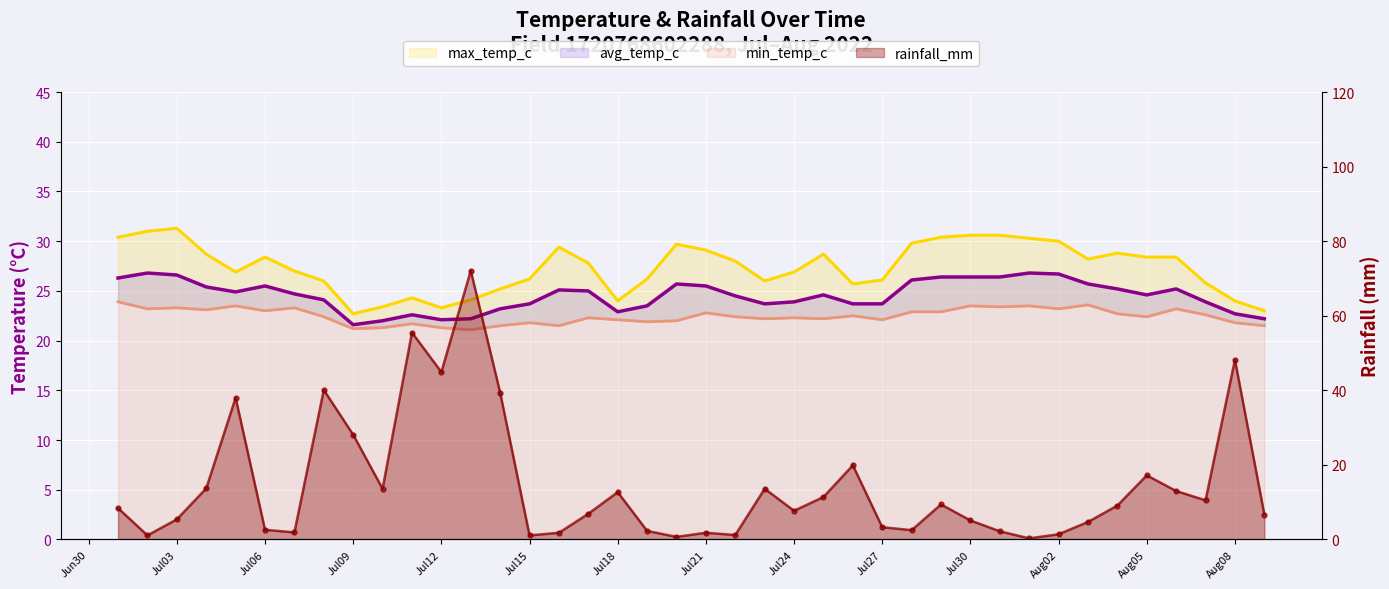

Which has a higher value, Jul30 or Jul24?

Jul30